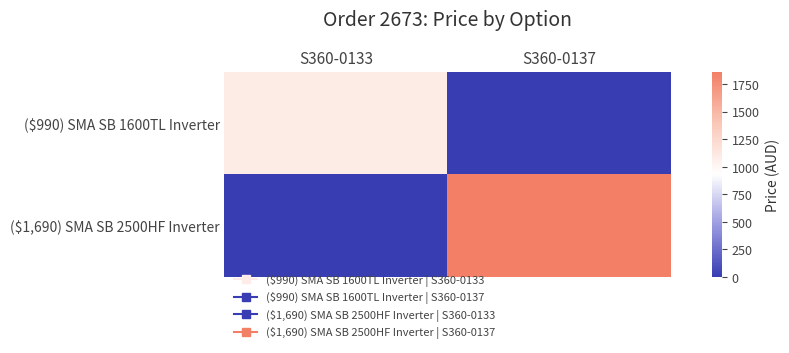

How many distinct data groups are displayed?

2